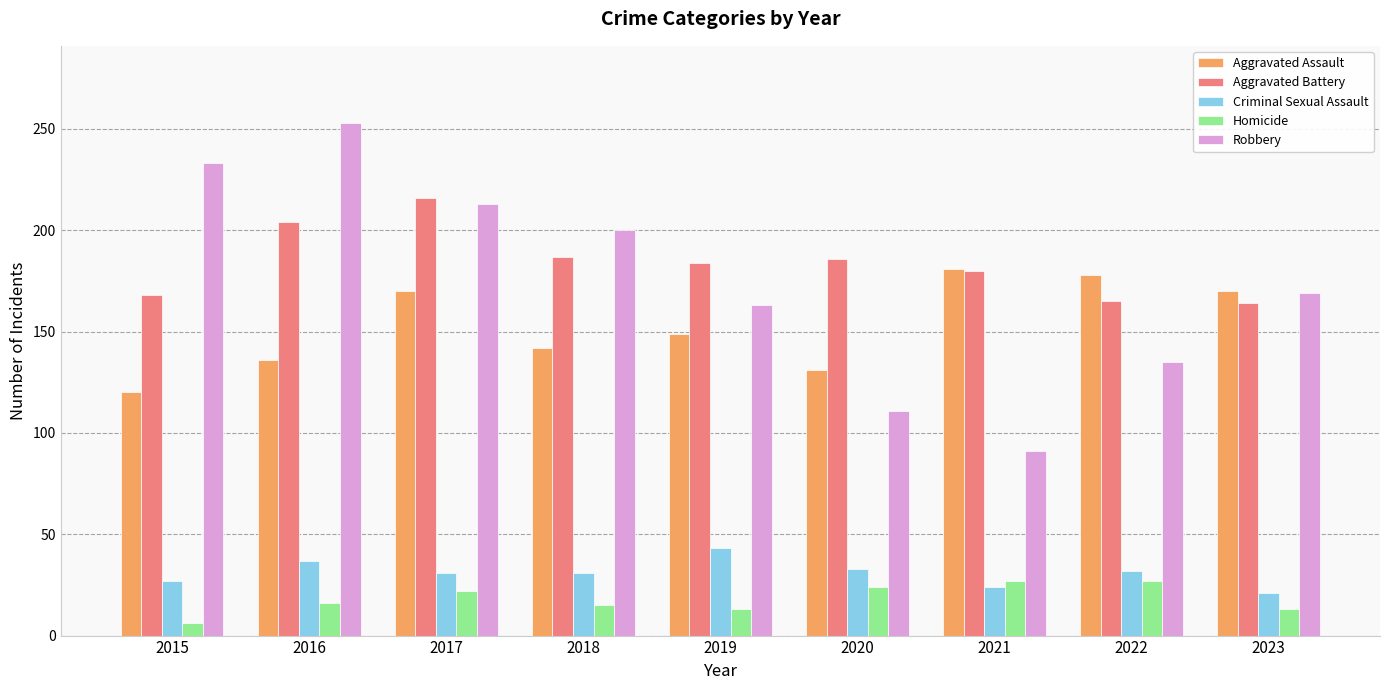

What is the smallest value displayed?

6